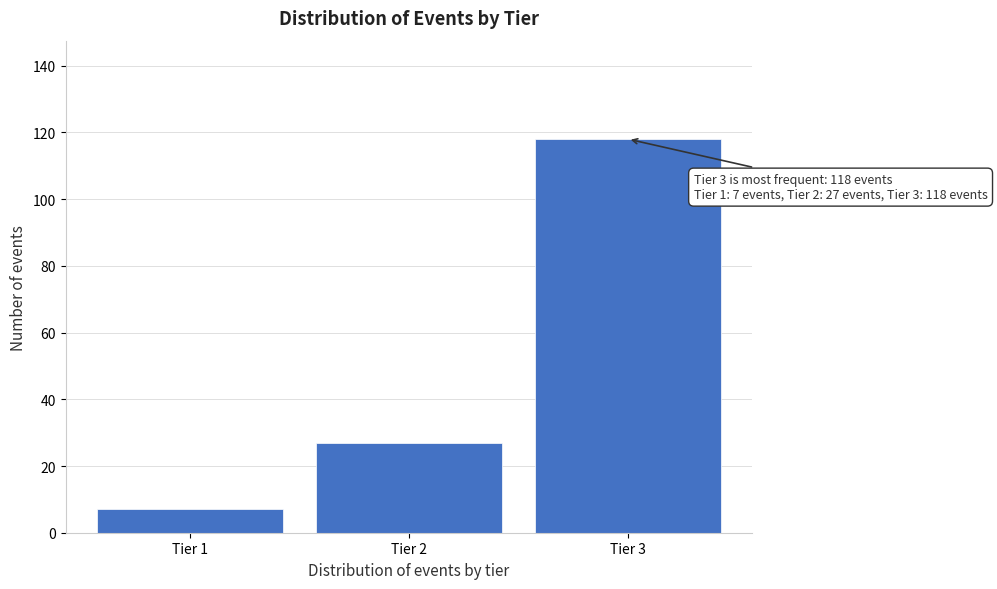

Reading left to right, what are all the values shown in this chart?

Tier 1=7	Tier 2=27	Tier 3=118